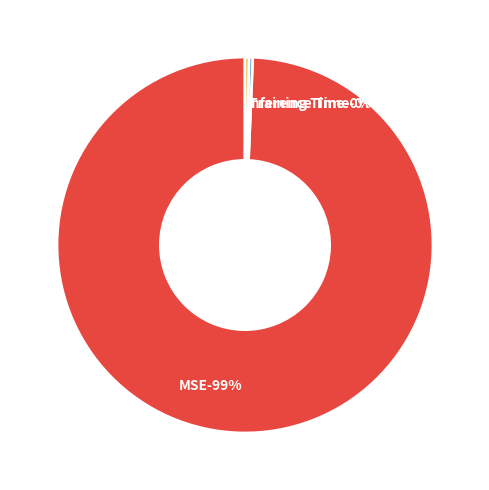

How much of the chart is everything except Training Time?

99.7%